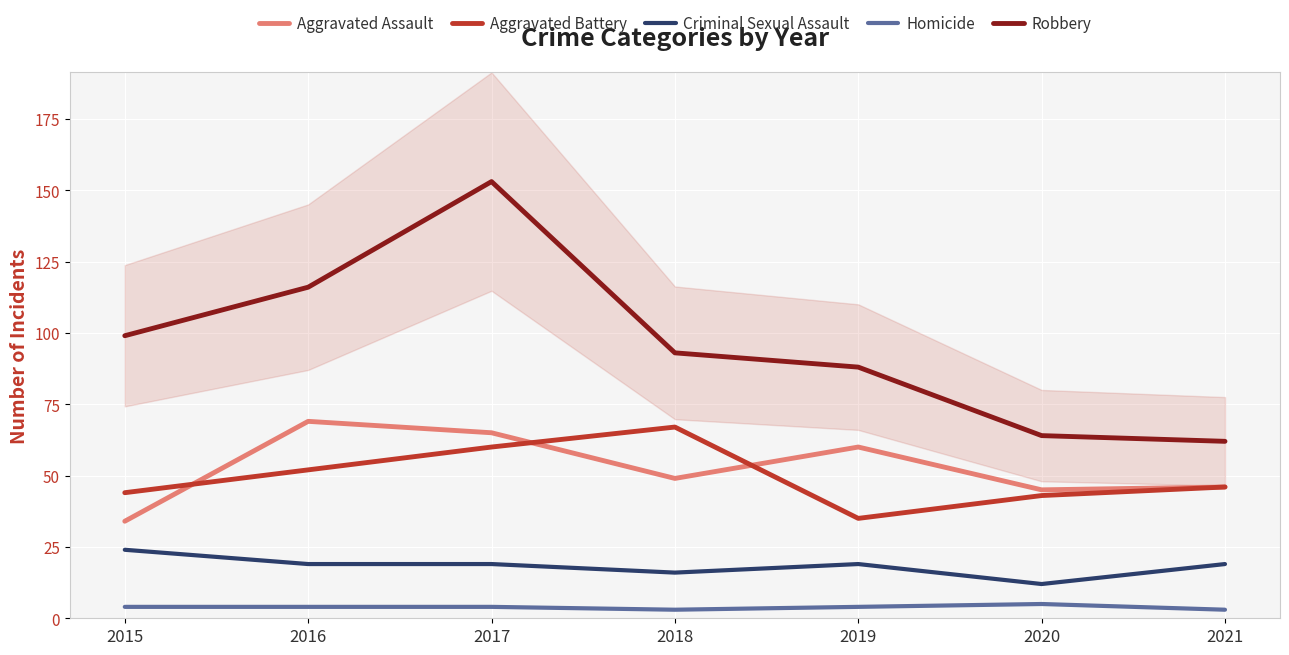

Which series has the largest range (max minus min)?

Robbery